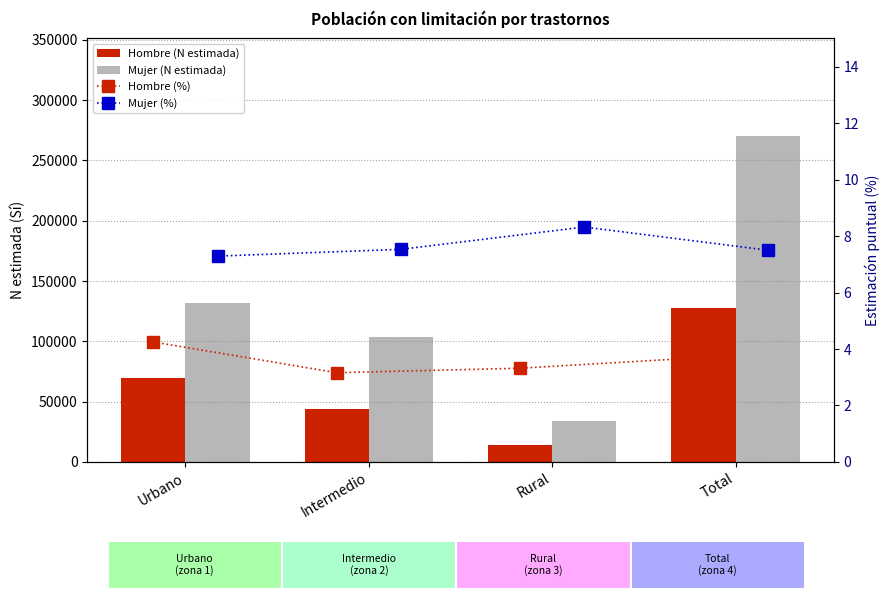

Which label corresponds to the smallest value in the chart?

Intermedio